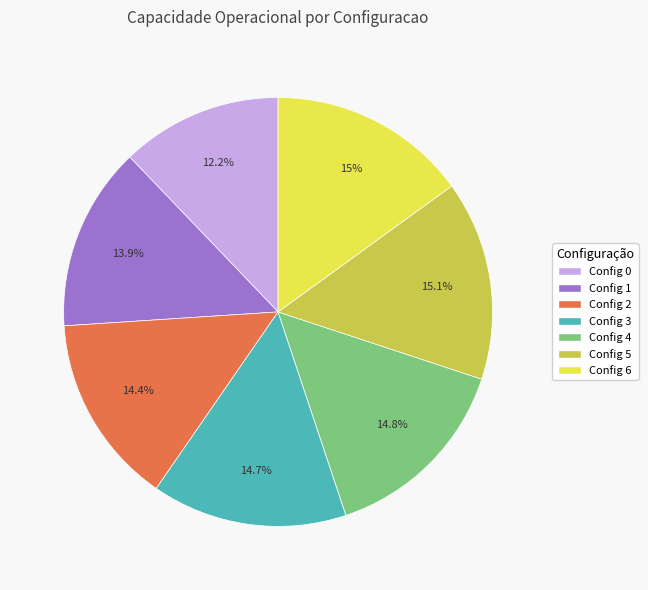

Which slice is the smallest?

Config 0